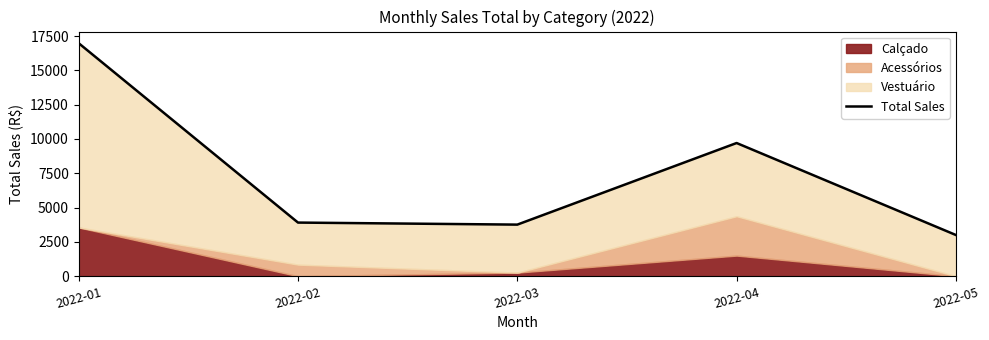

List the labels in order of value, largest first.

2022-01, 2022-04, 2022-02, 2022-03, 2022-05